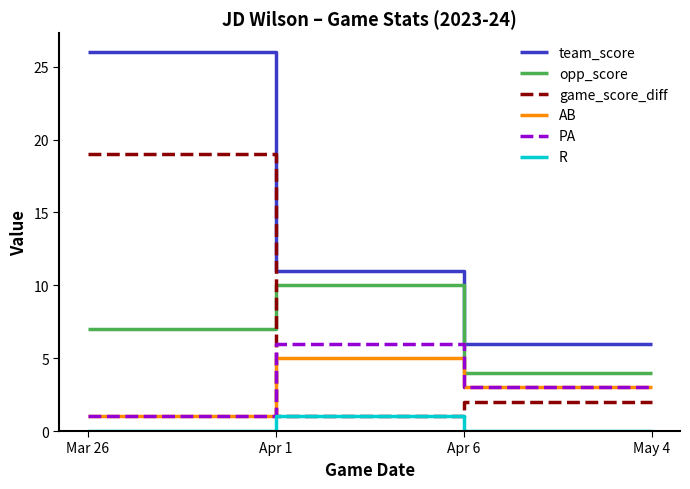

Reading left to right, list all the values displayed in this chart.

team_score: Mar 26=26	Apr 1=11	Apr 6=6	May 4=6
opp_score: Mar 26=7	Apr 1=10	Apr 6=4	May 4=4
game_score_diff: Mar 26=19	Apr 1=1	Apr 6=2	May 4=2
AB: Mar 26=1	Apr 1=5	Apr 6=3	May 4=3
PA: Mar 26=1	Apr 1=6	Apr 6=3	May 4=3
R: Mar 26=0	Apr 1=1	Apr 6=0	May 4=0